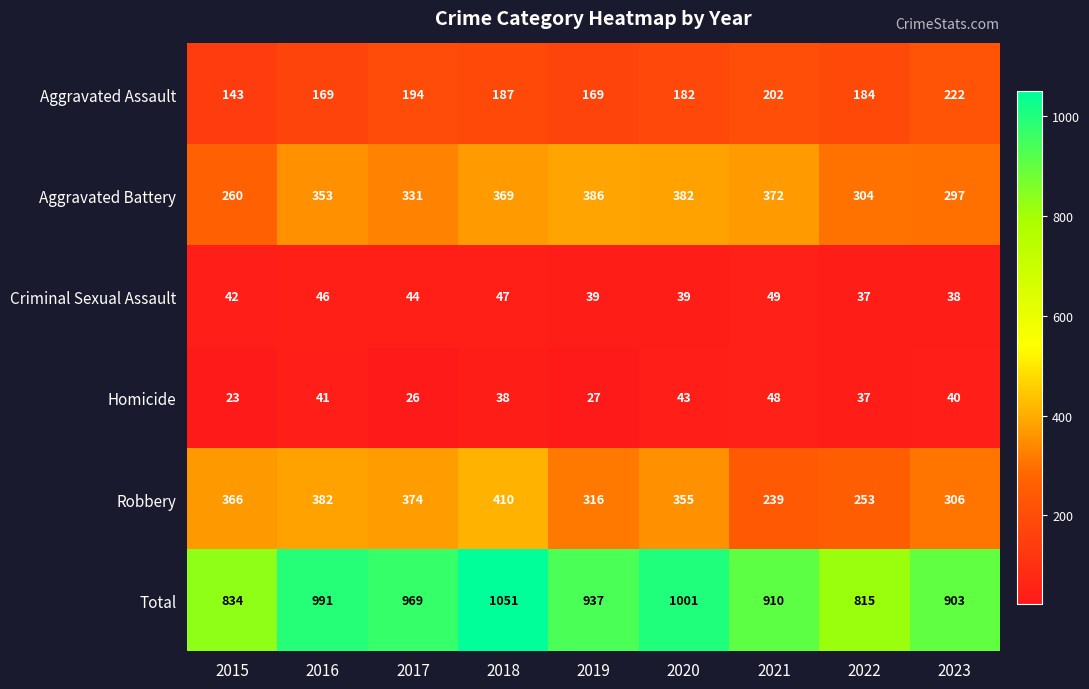

Which series has the largest range (max minus min)?

Total